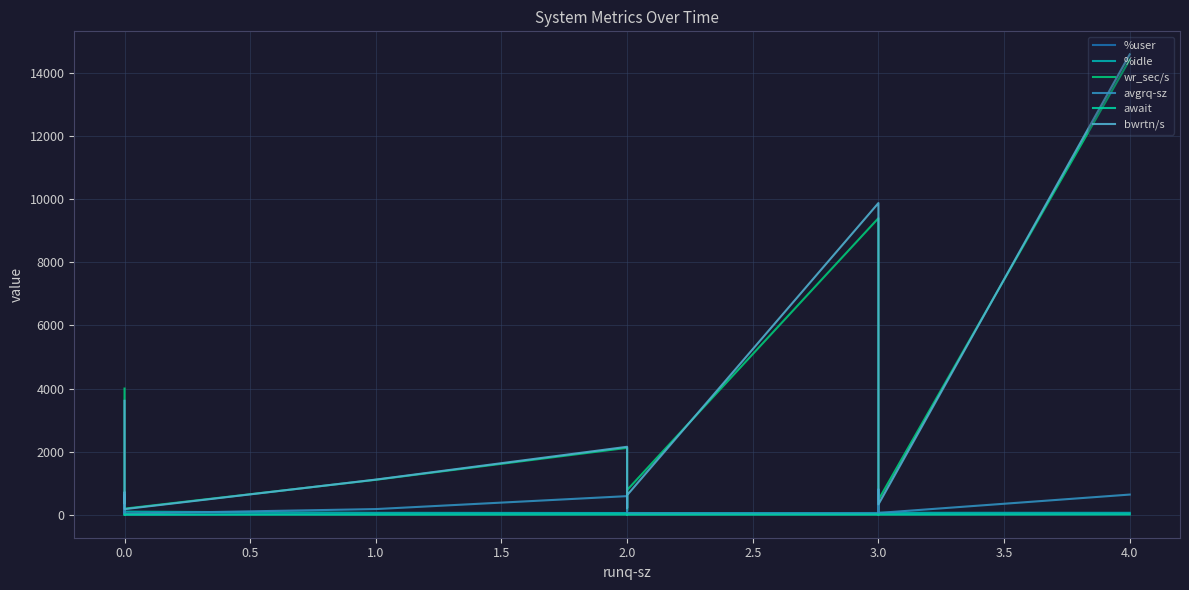

What are all the series names shown in the legend?

%user, %idle, wr_sec/s, avgrq-sz, await, bwrtn/s